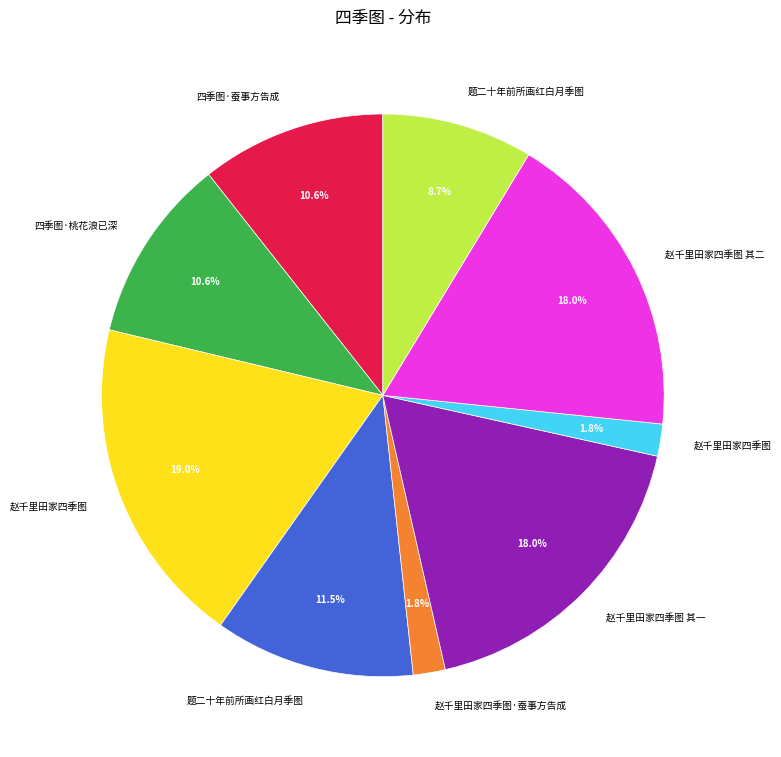

Is there any slice that represents more than half of the pie?

No